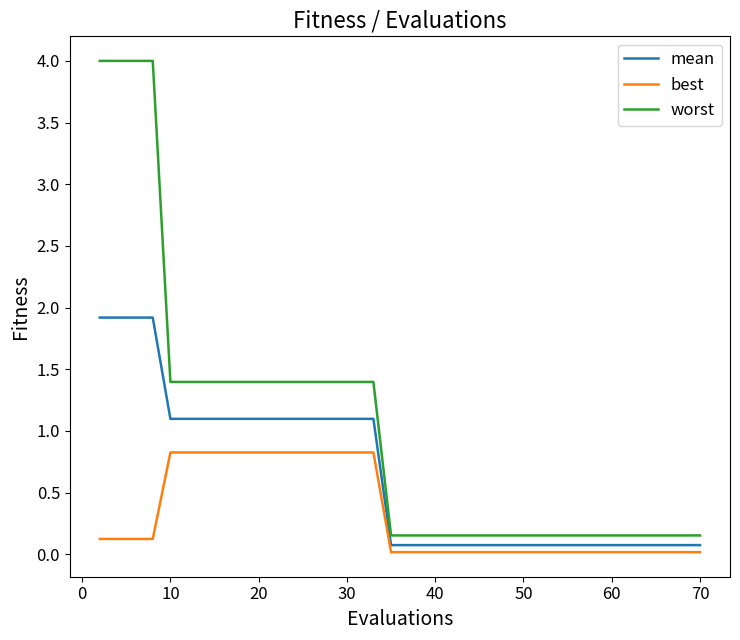

Which series has the largest range (max minus min)?

worst